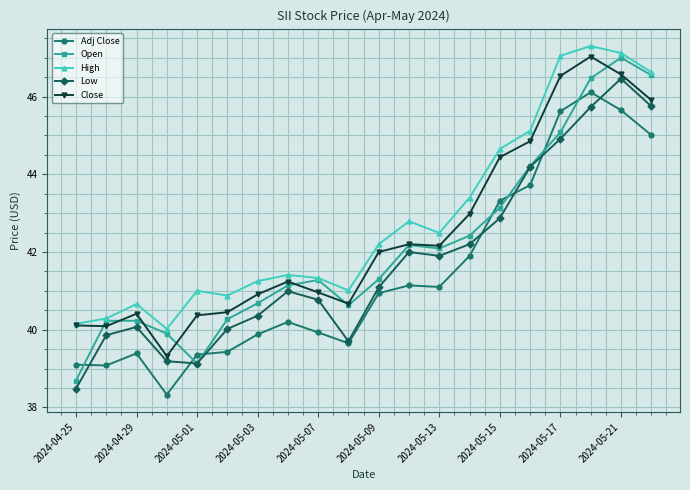

Rank the series by their average value, from lowest to highest.

Adj Close, Low, Open, Close, High